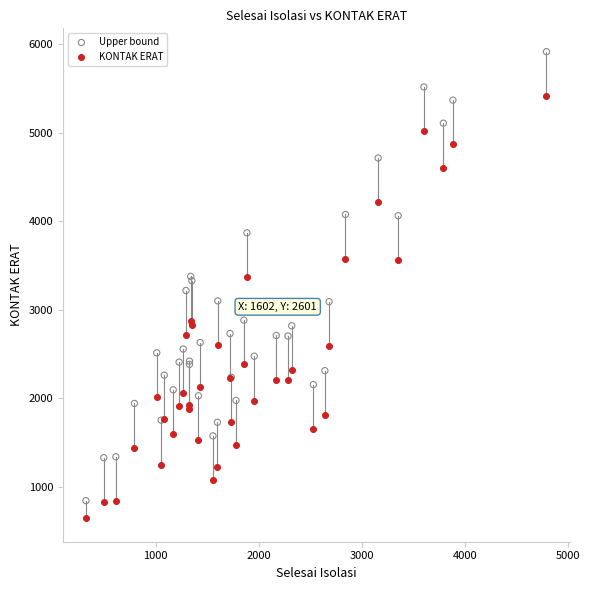

Which series has the largest Y range (max minus min)?

Upper bound